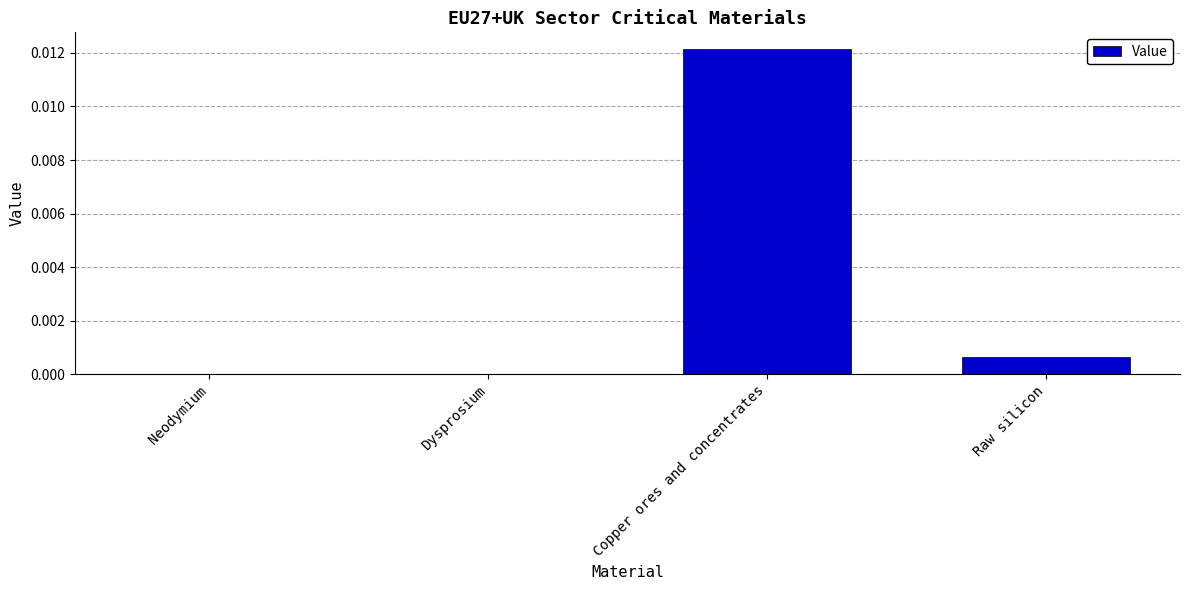

Which has a higher value, Raw silicon or Copper ores and concentrates?

Copper ores and concentrates